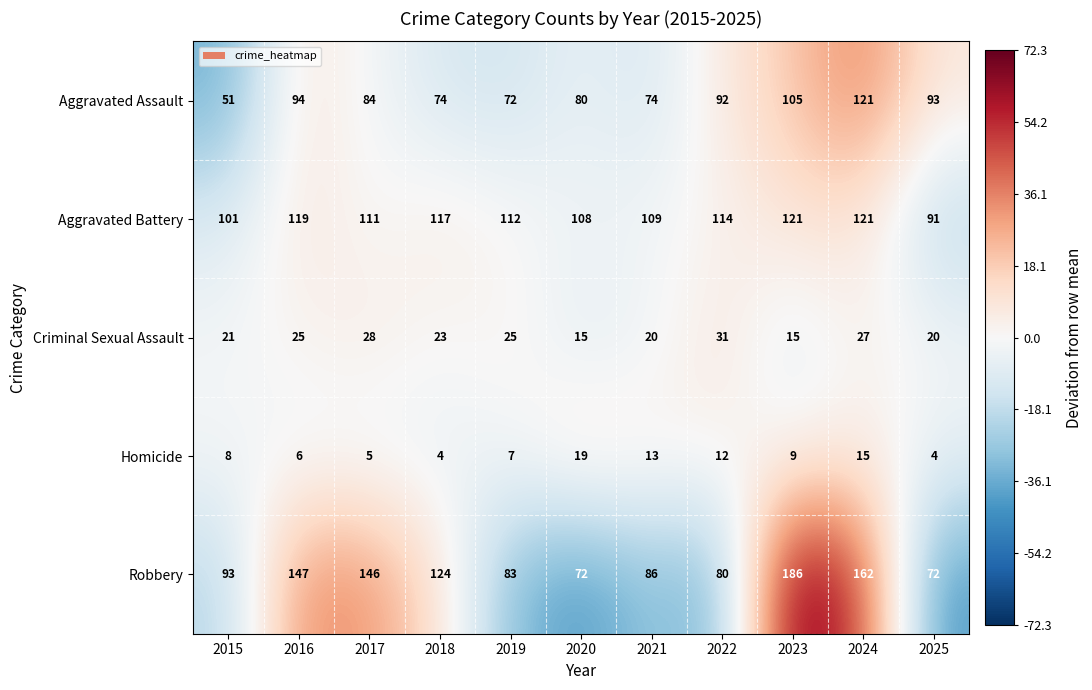

Is it true that Homicide equals 13 at 2021?

True